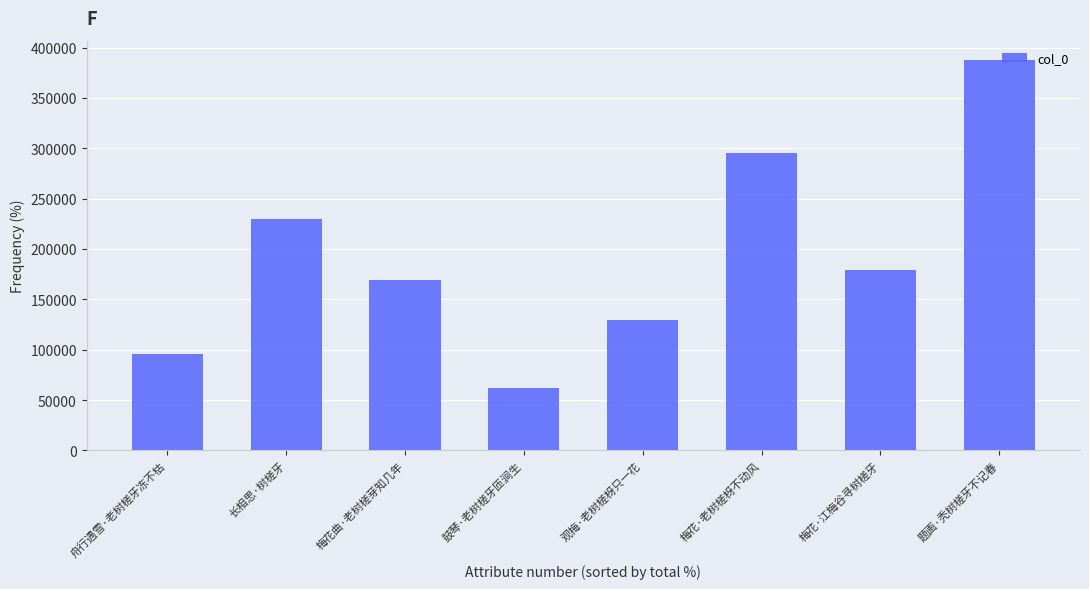

Rank the categories by value from lowest to highest.

鼓琴·老树槎牙匝涧生, 舟行遇雪·老树槎牙冻不枯, 观梅·老树槎枒只一花, 梅花曲·老树槎芽知几年, 梅花·江梅谷寻树槎牙, 长相思·树槎牙, 梅花·老树槎枒不动风, 题画·秃树槎牙不记春